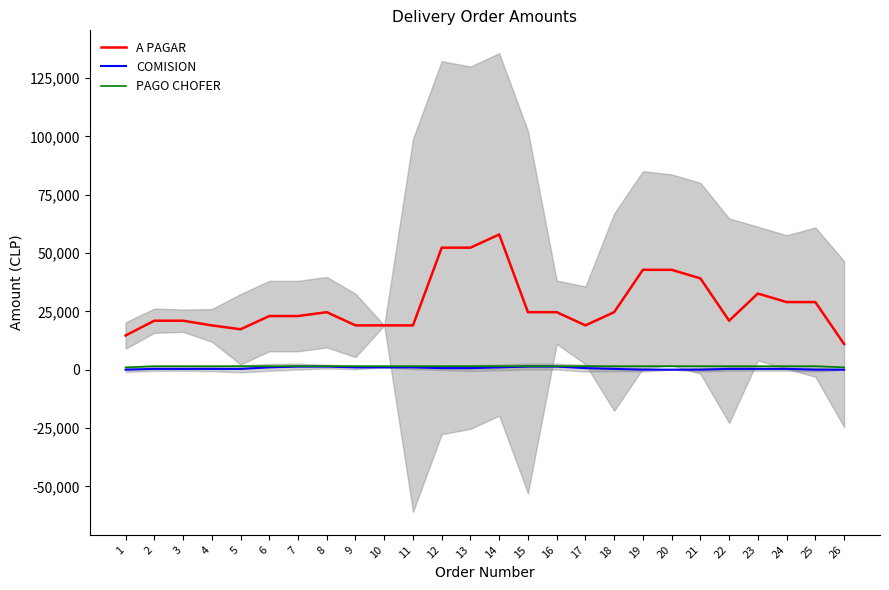

What are all the series names shown in the legend?

A PAGAR, COMISION, PAGO CHOFER